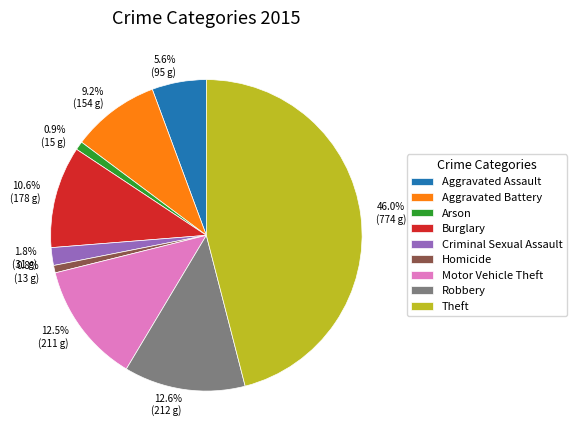

What is the largest slice in the pie chart?

Theft